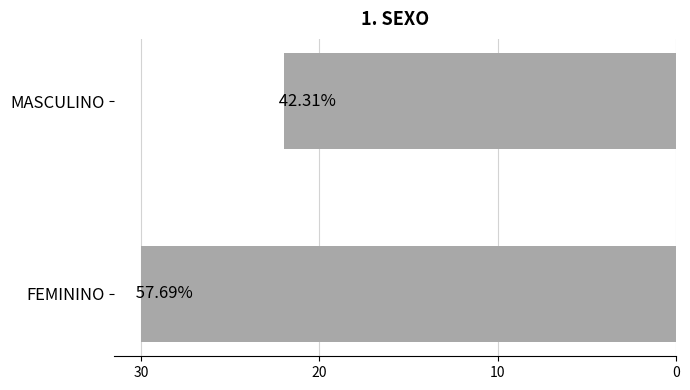

How many bars are there in total?

2